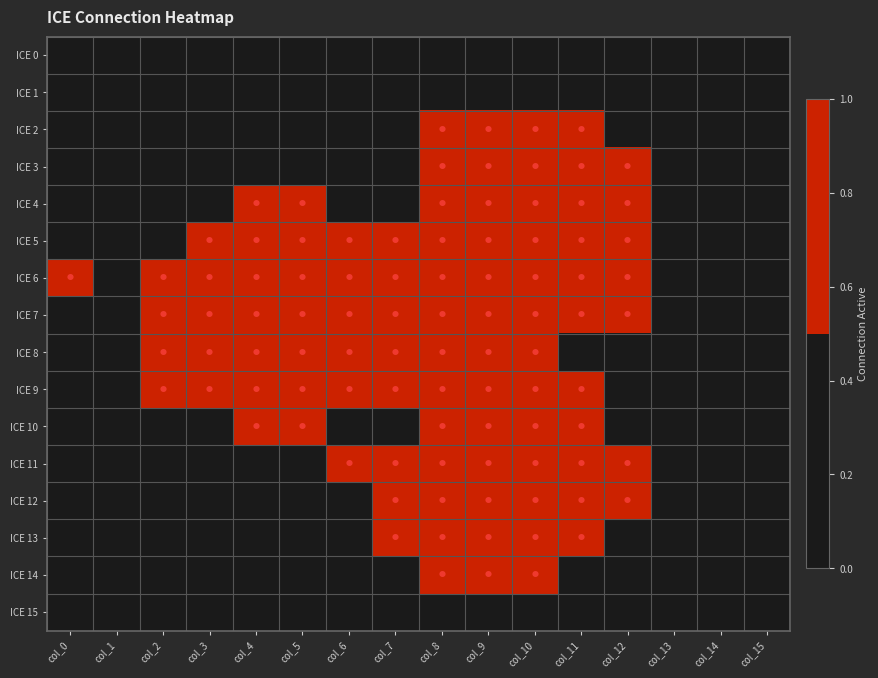

What is the maximum value shown in the chart?

1